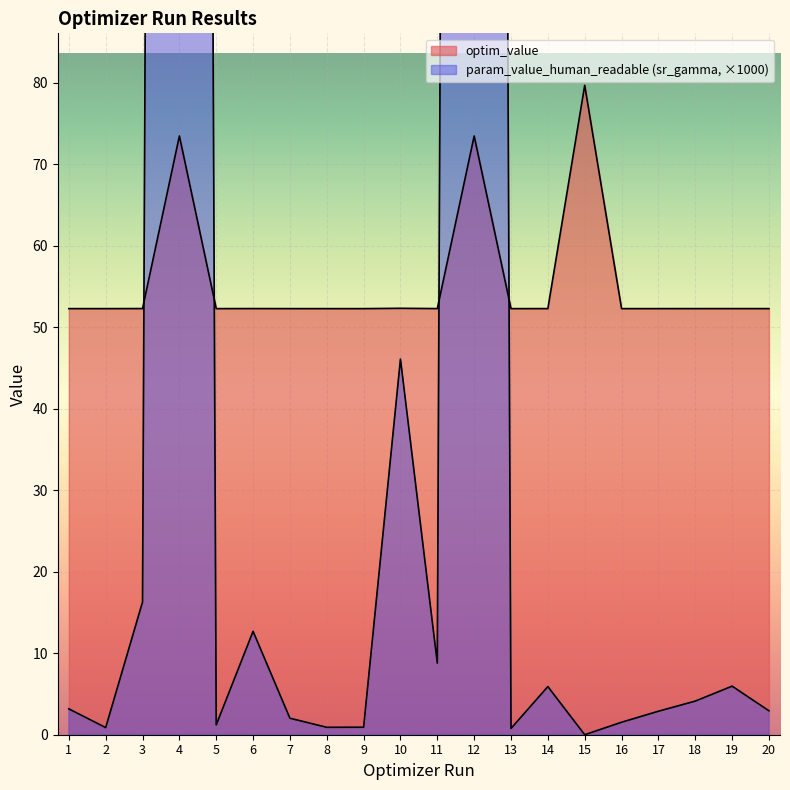

What is the sum of the optim_value values at 1 and 11?

104.6